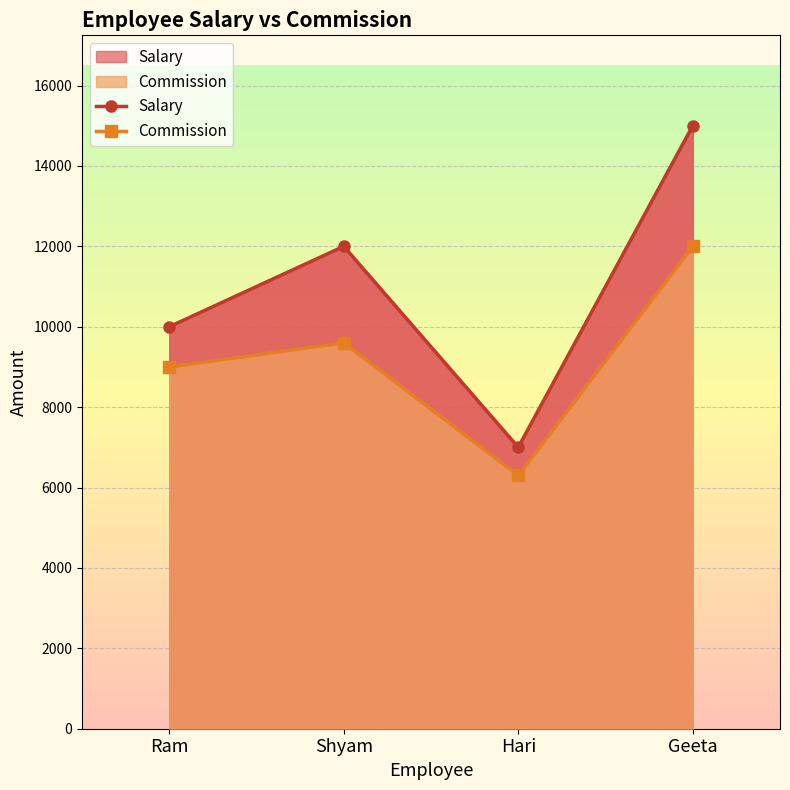

At which category does Salary reach its first local peak?

Shyam